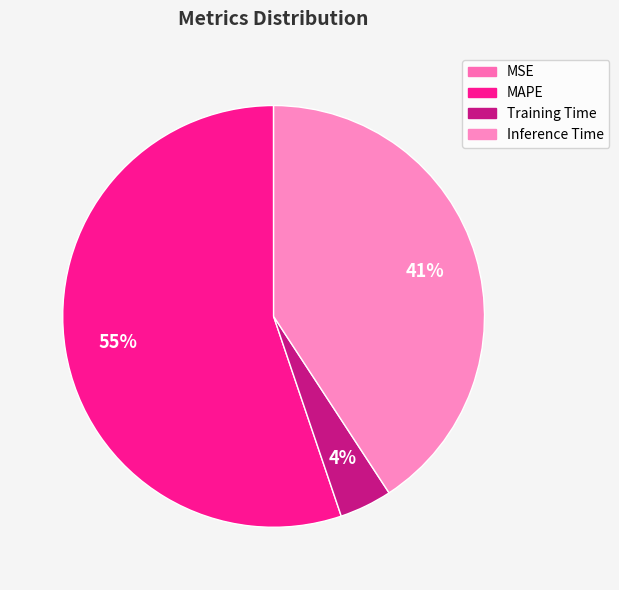

To the nearest percent, what is the average slice percentage?

25%